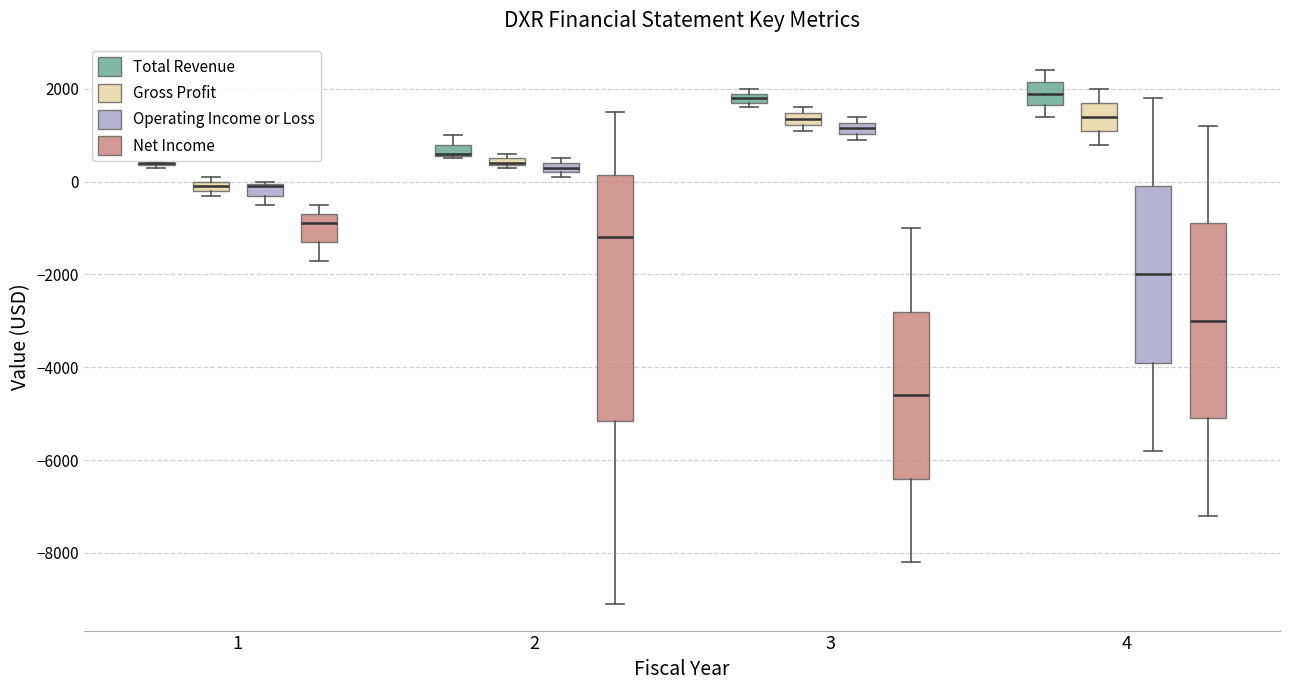

Which box is the tallest, from its lower edge to its upper edge?

2 (Net Income)